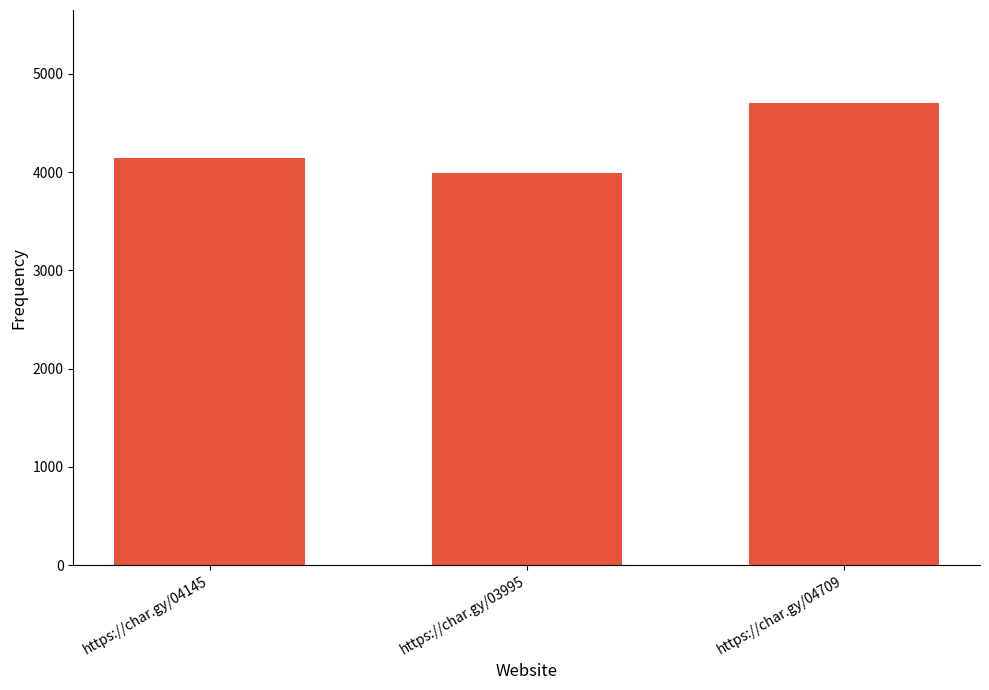

Which has a higher value, https://char.gy/04145 or https://char.gy/04709?

https://char.gy/04709